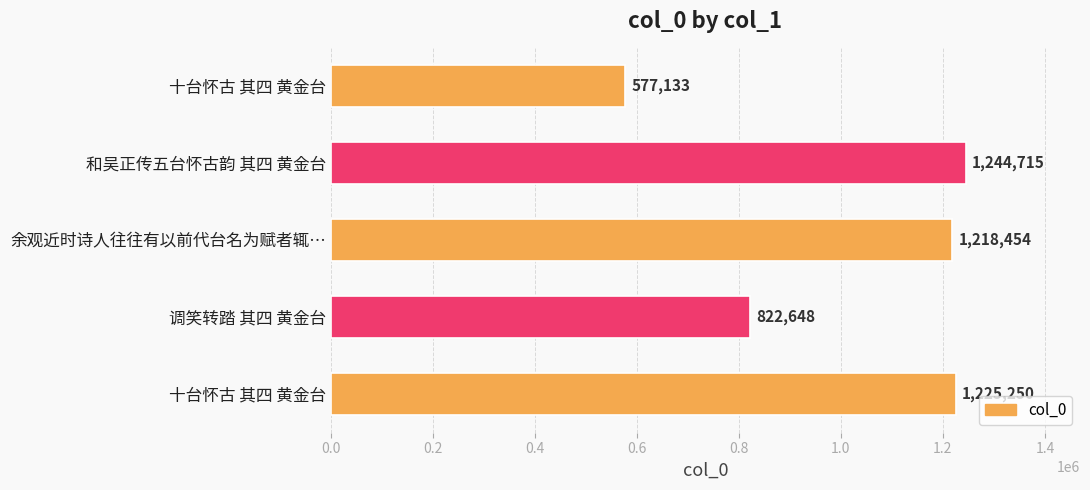

What is the minimum value shown in the chart?

577133